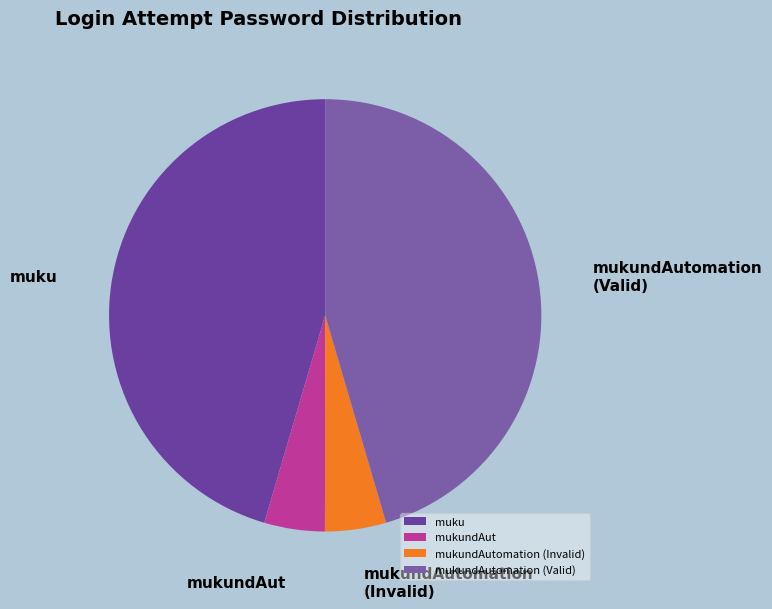

True or false: mukundAut accounts for 5% of the total.

True